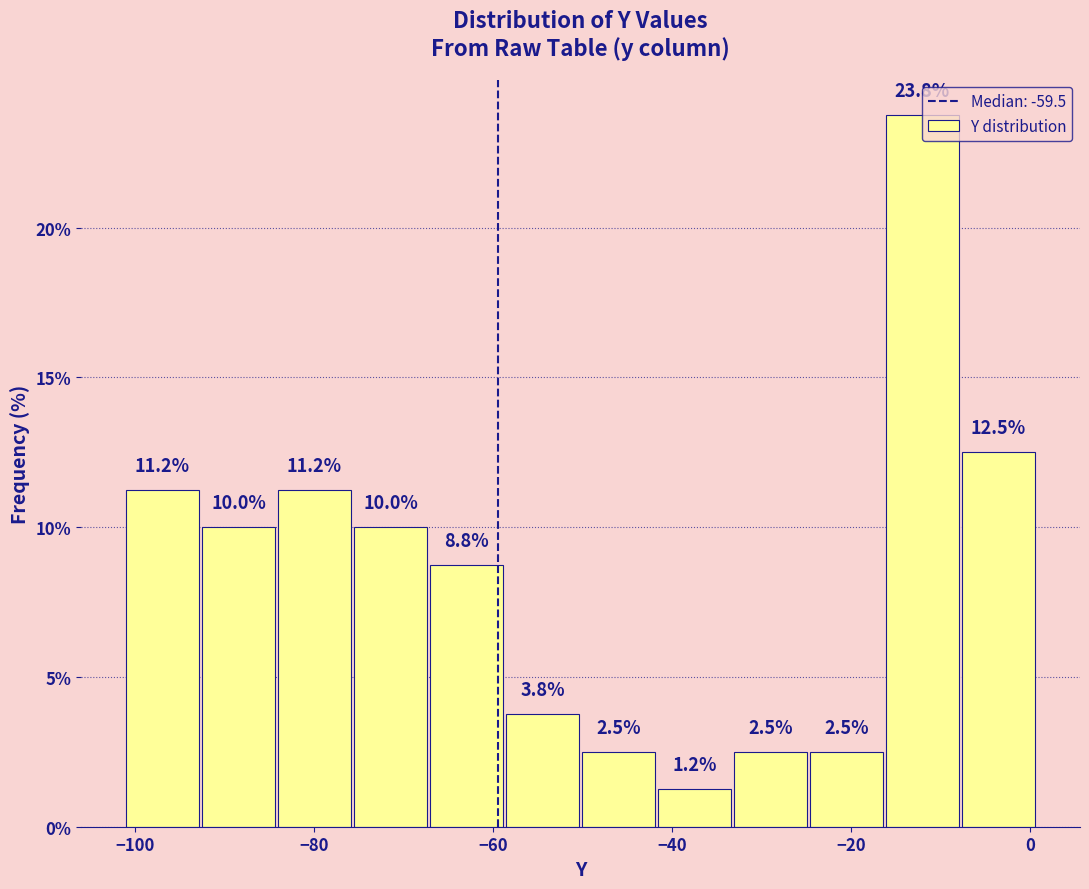

Over which range of the x-axis is the bar tallest?

-16 to -8